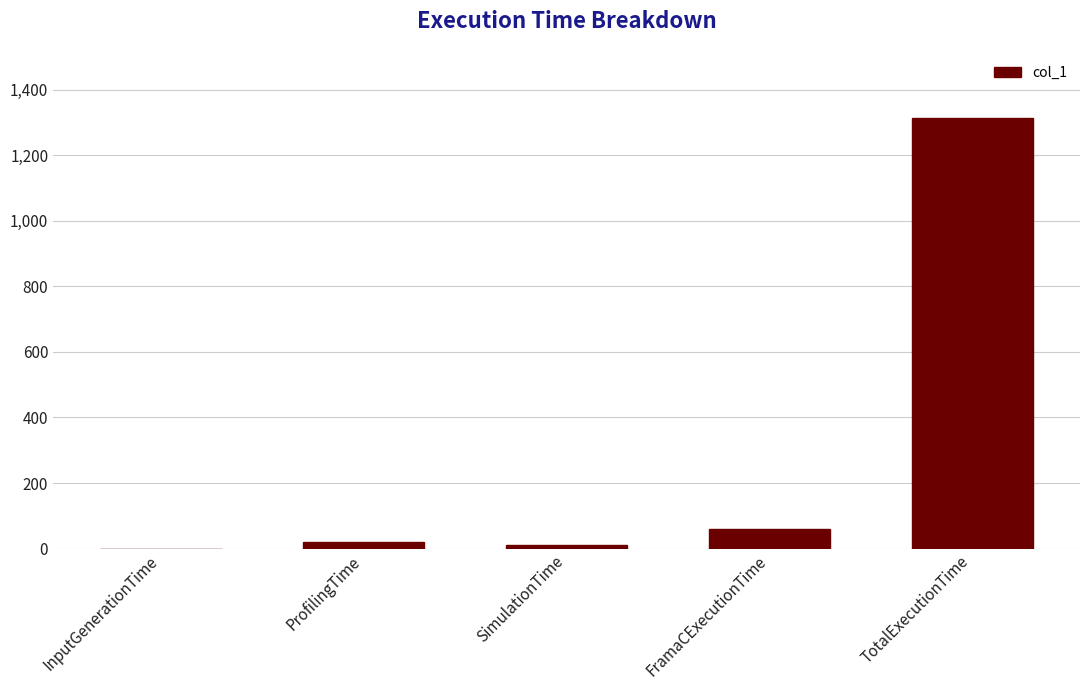

Reading left to right, extract all data points from this chart.

0.1	19.4	11.5	58.4	1314.2